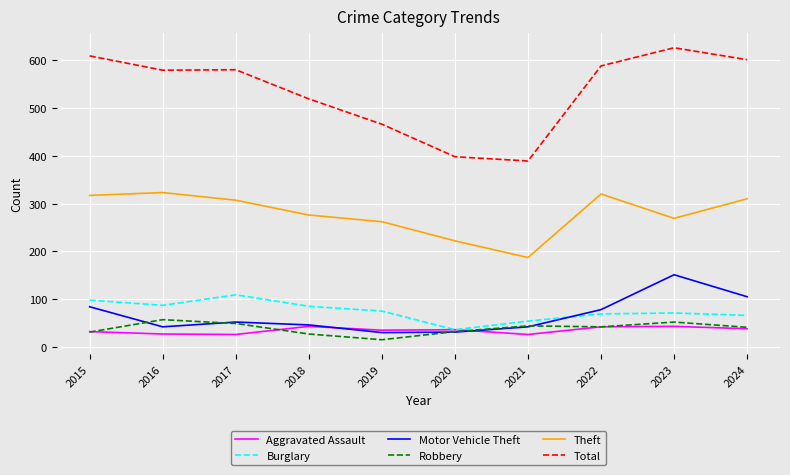

Which series ends up on top after the final intersection of Robbery and Motor Vehicle Theft?

Motor Vehicle Theft